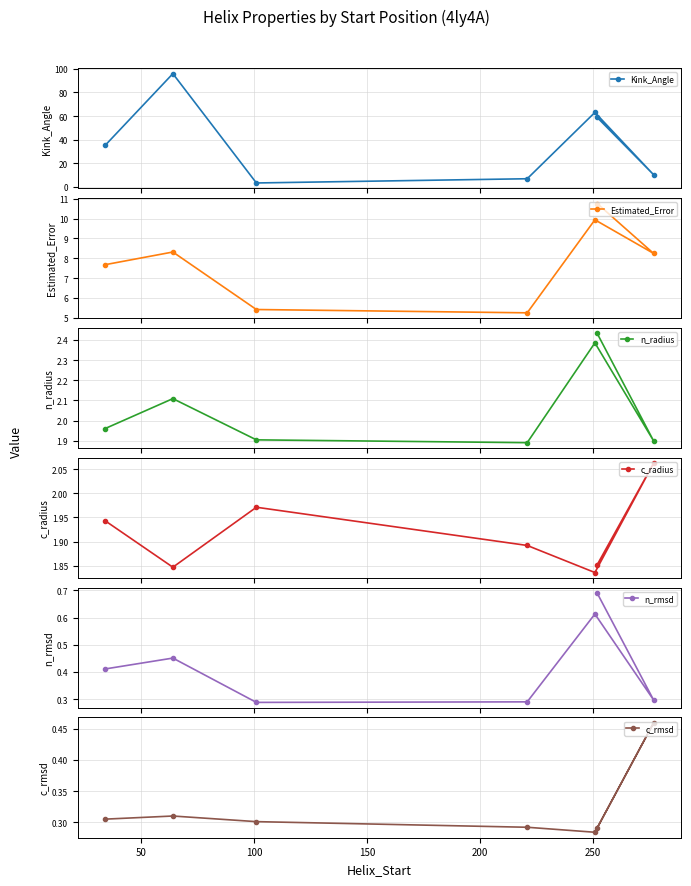

What is the maximum value for Kink_Angle?

95.9